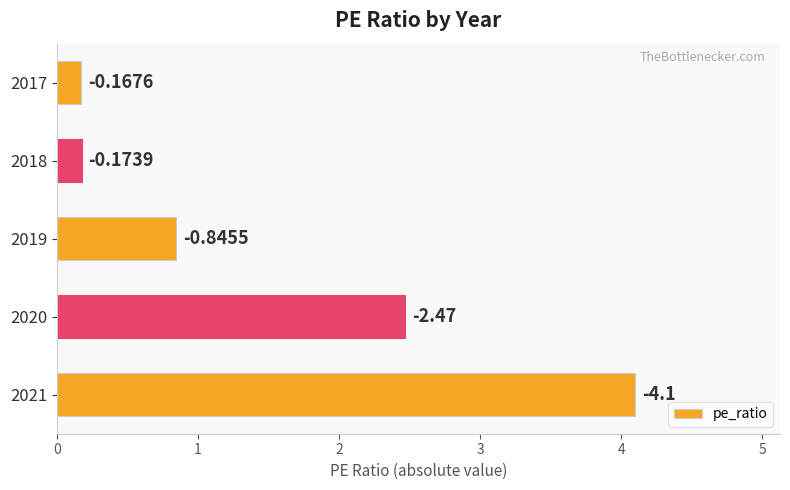

Are the bars horizontal?

Yes